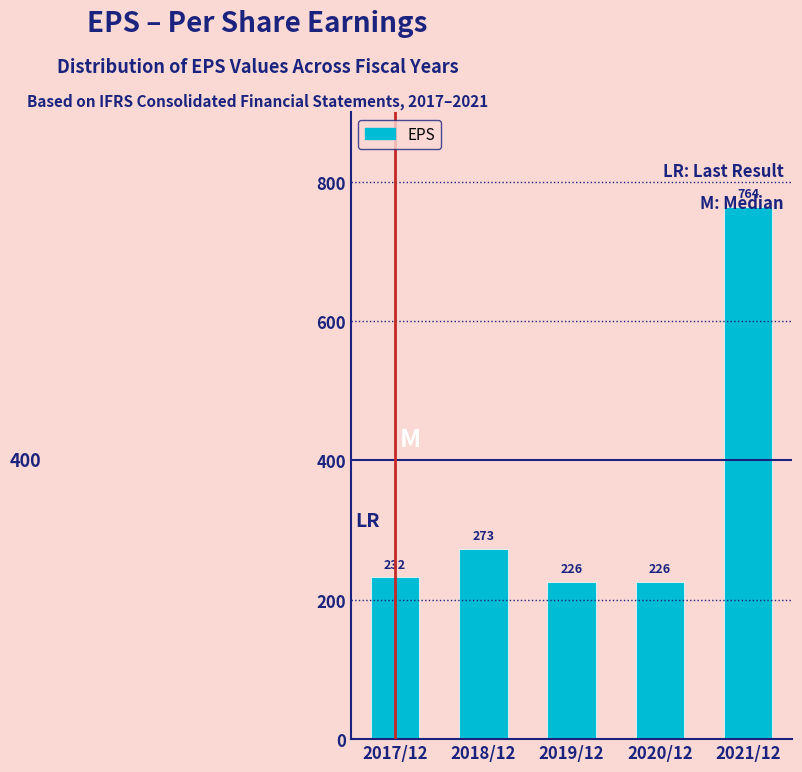

What is the smallest value displayed?

226